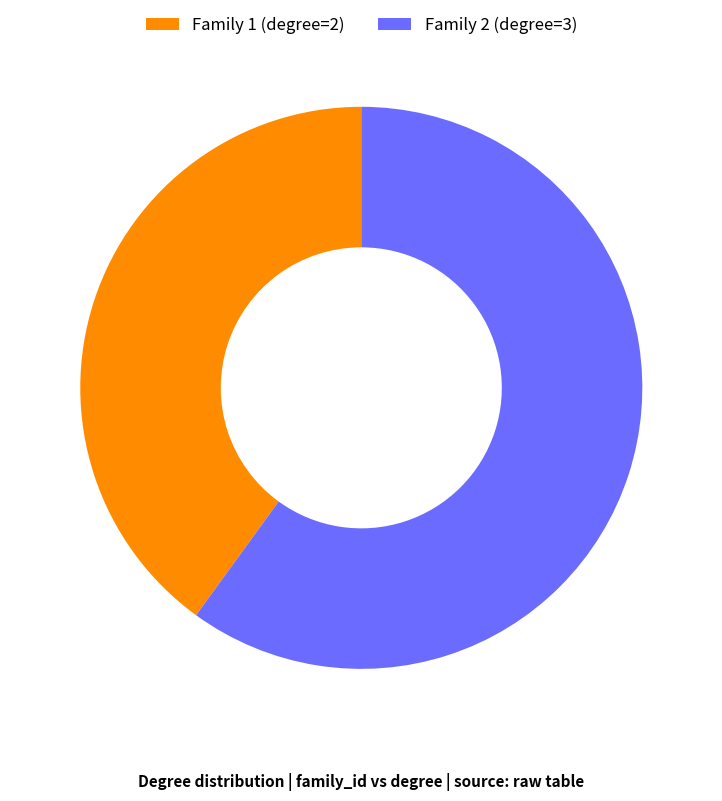

Is the sum of Family 2 (degree=3) and Family 1 (degree=2) greater than half?

Yes